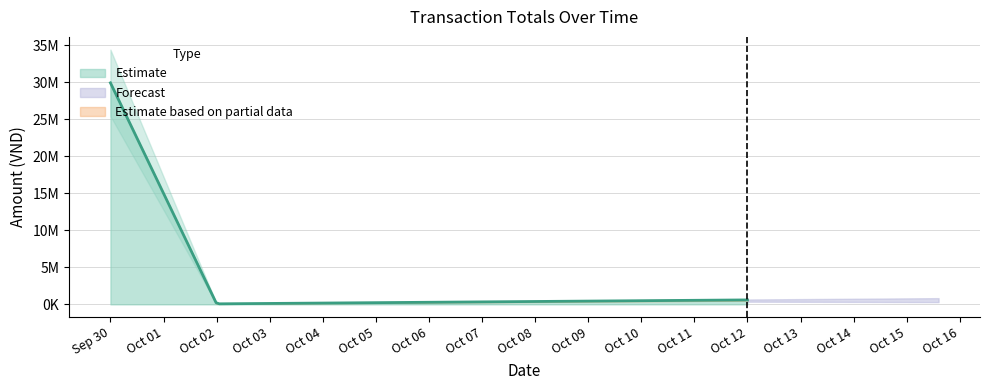

Does the chart have visible grid lines?

Yes